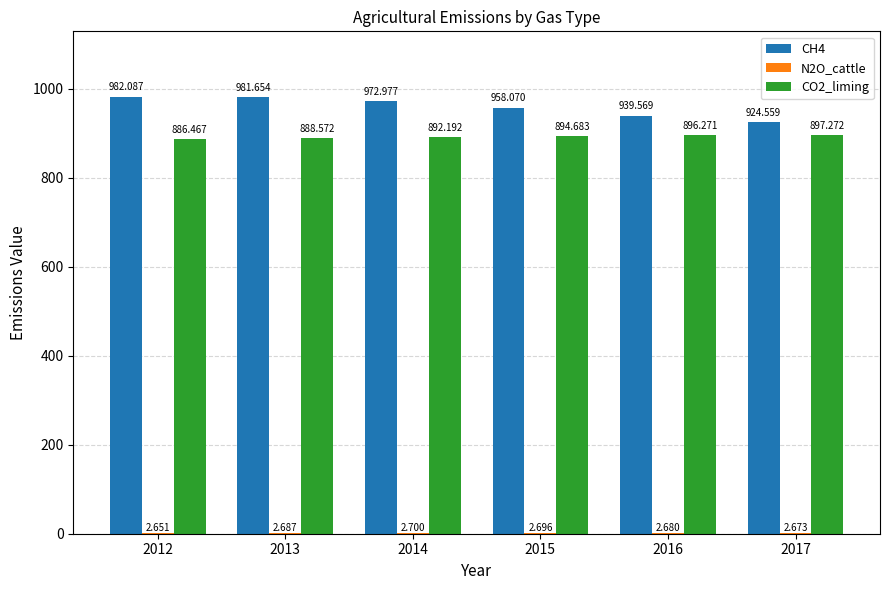

Are the bars grouped side by side (vs. stacked)?

Yes